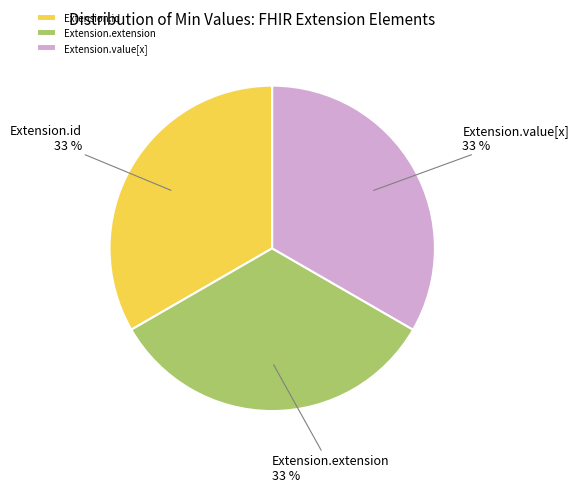

How many slices are in this pie chart?

3